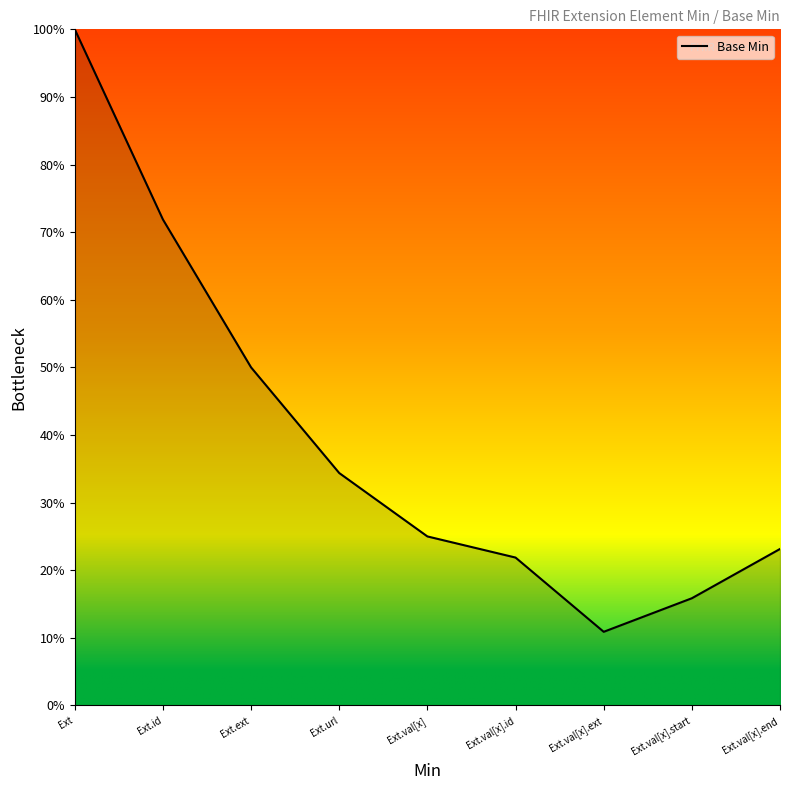

True or false: the data shows 1.0 at Ext.

True